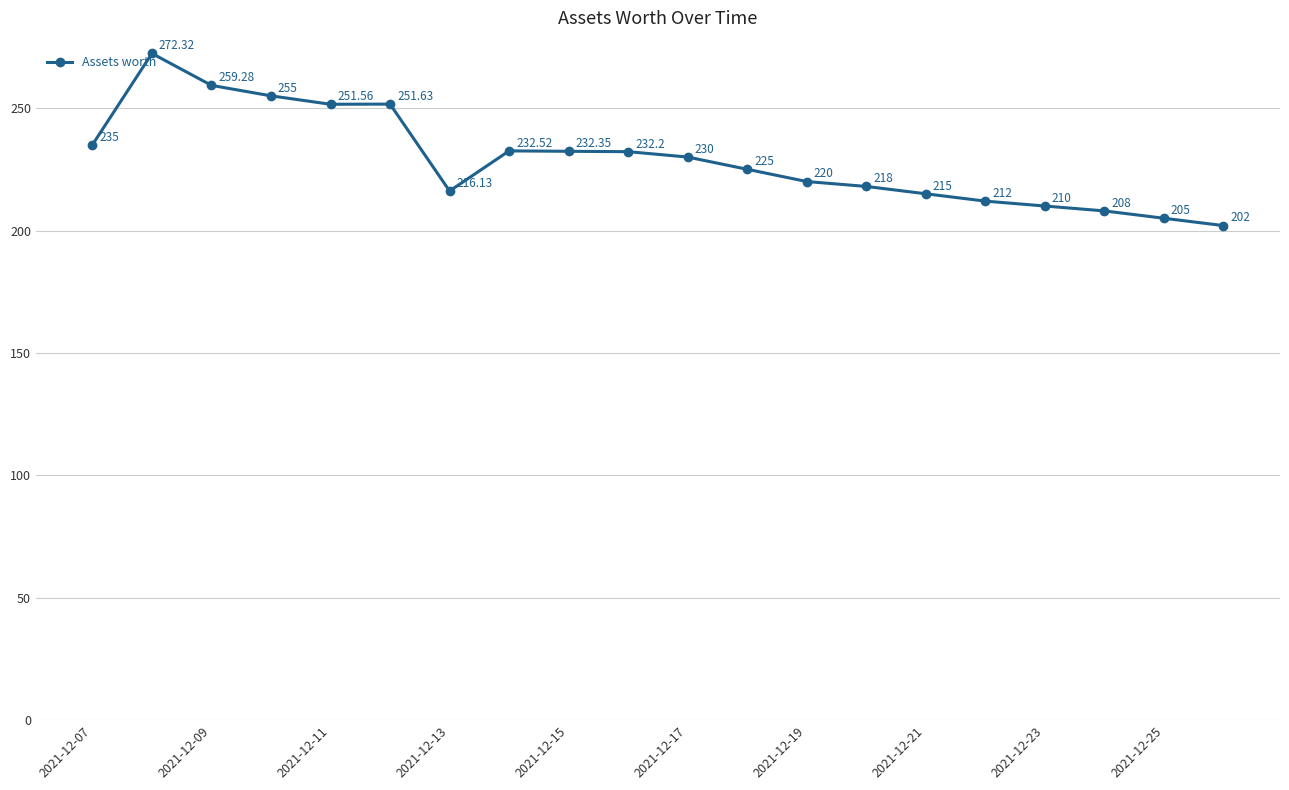

How many points are lower than both their immediate neighbors (excluding endpoints)?

2